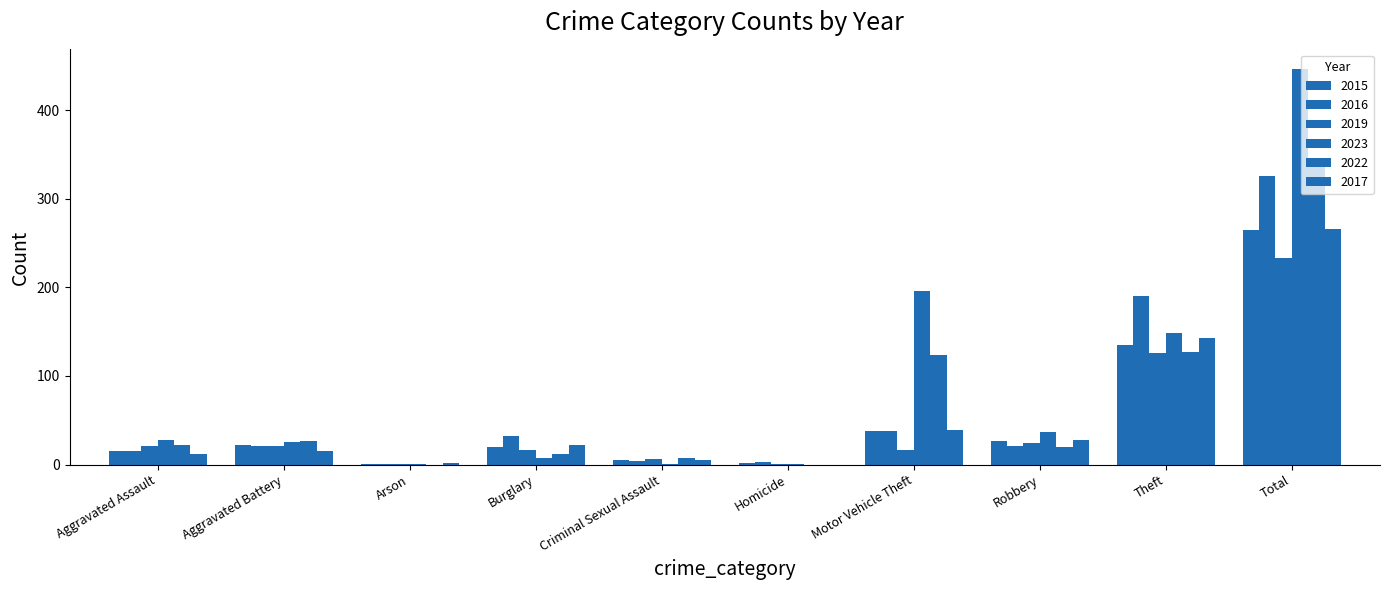

At how many categories does at least one series exceed 205?

1